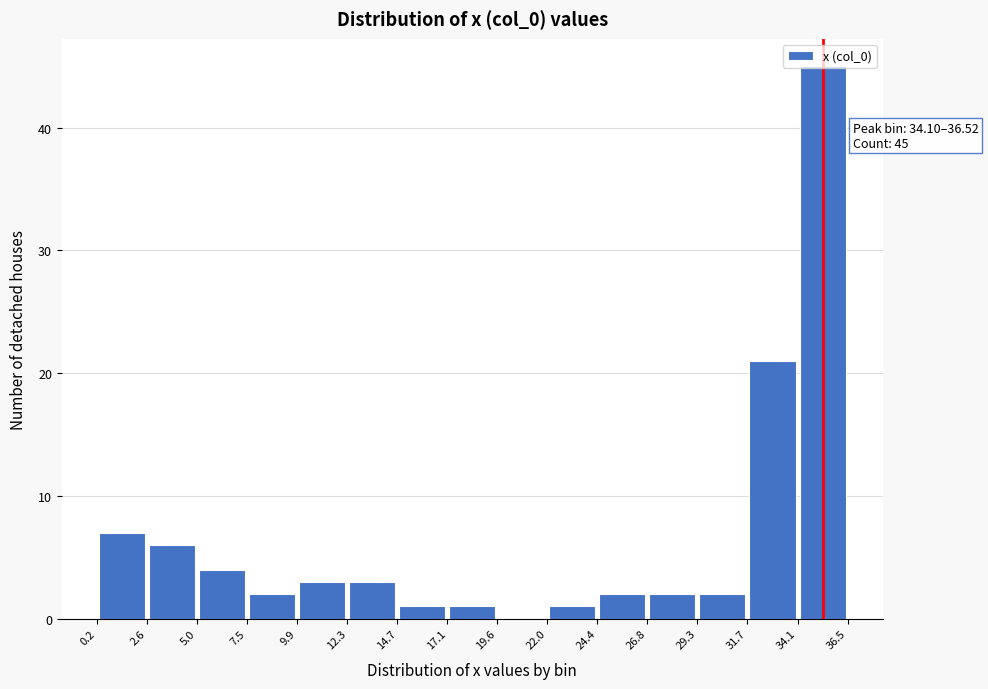

Over which range of the x-axis is the bar tallest?

34.1 to 36.5